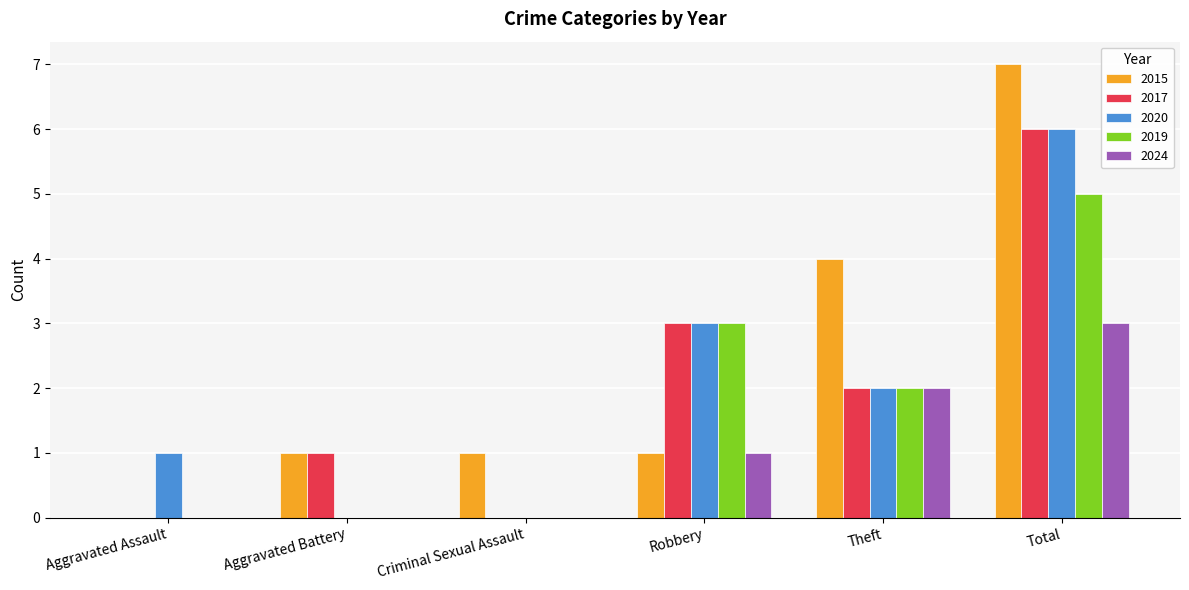

At which category is the sum across all series the highest?

Total